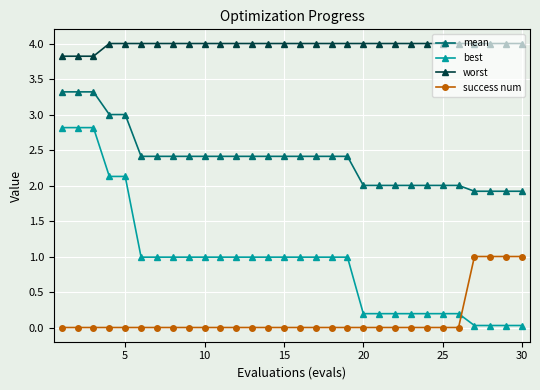

What is the difference between the maximum and minimum values in the success num series?

1.0